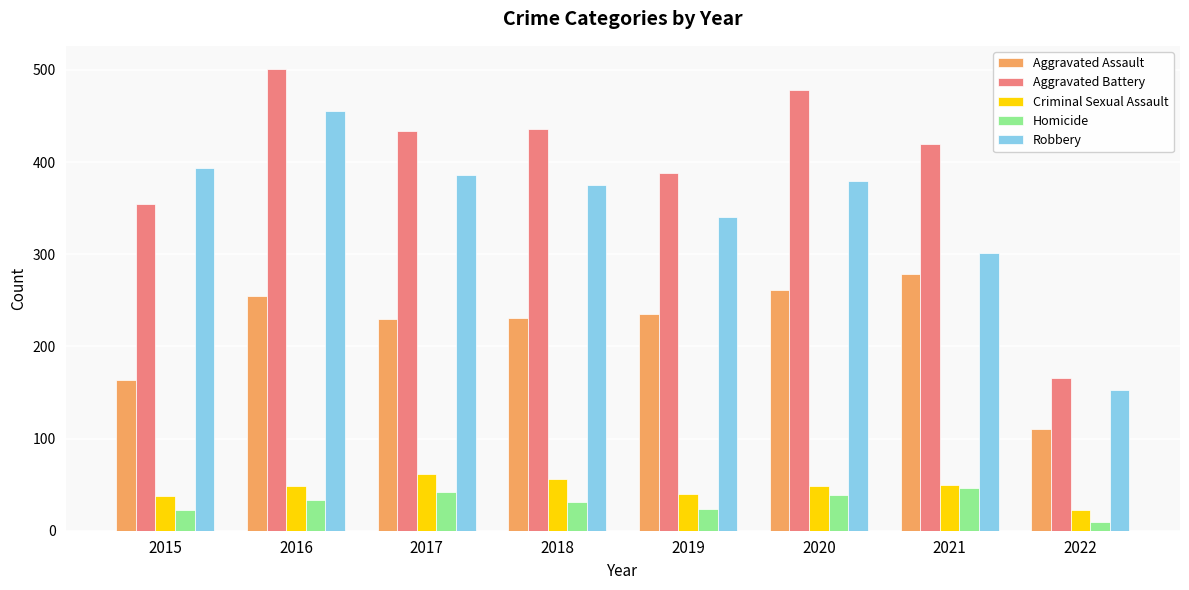

The Homicide series shows 33 at 2016. True or false?

True